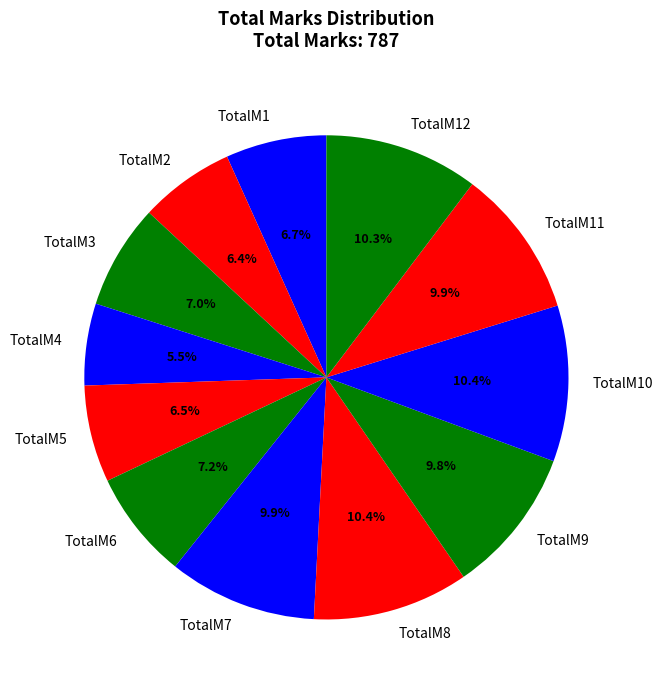

Which slice is the smallest?

TotalM4